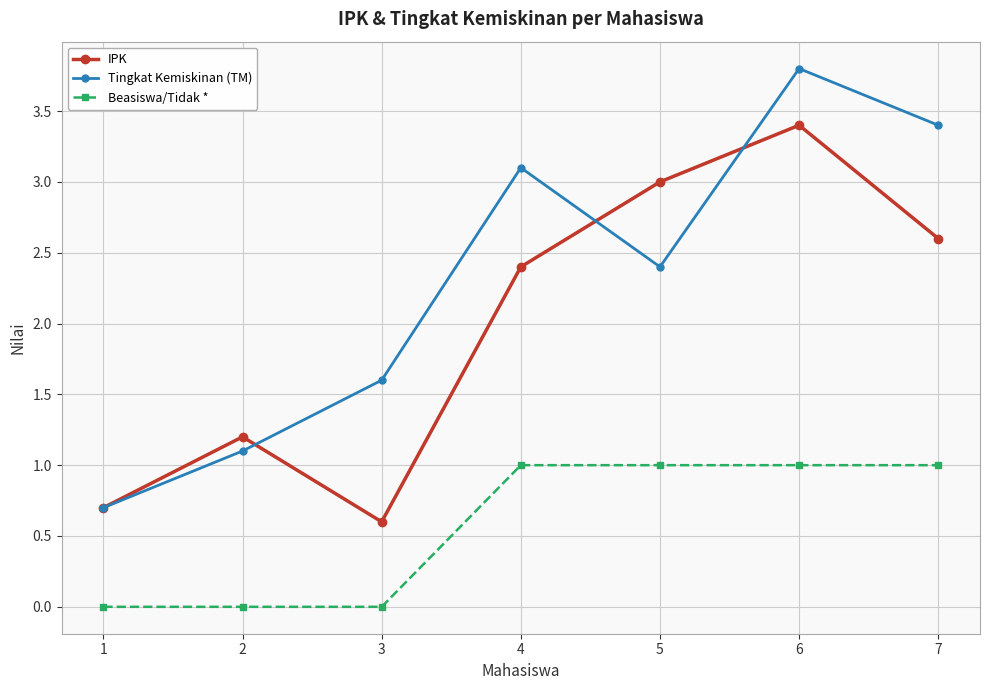

True or false: Beasiswa/Tidak * and IPK cross at least once.

False